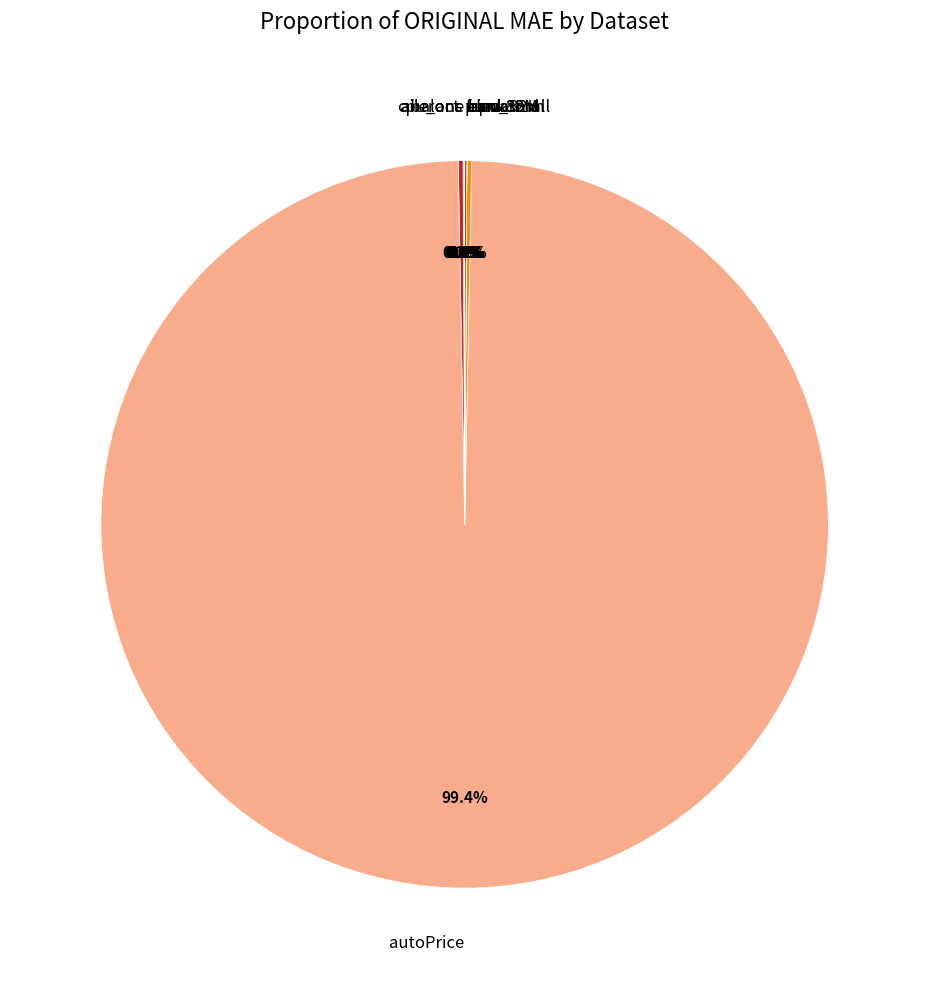

Does any single category account for the majority?

Yes